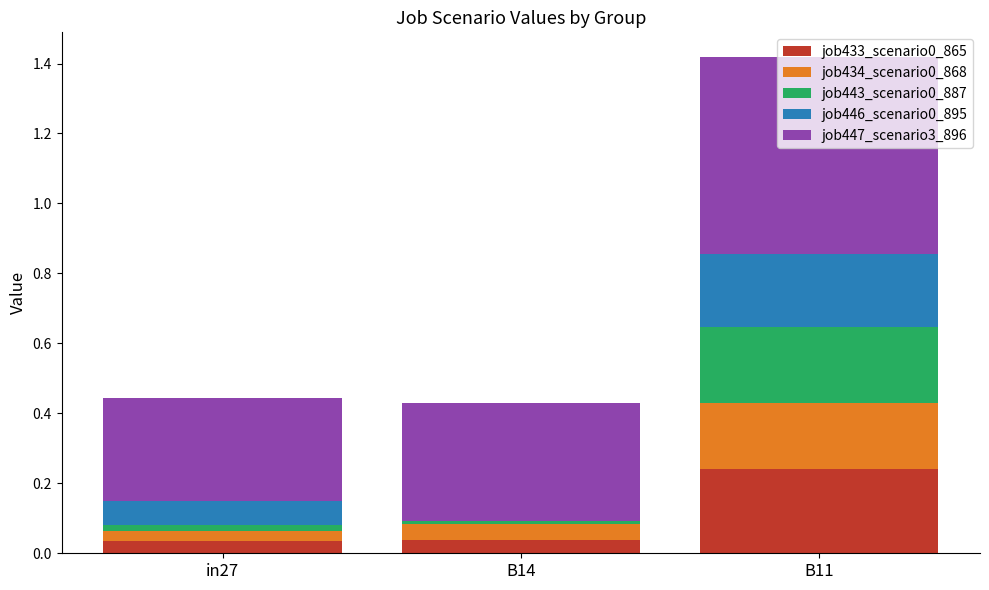

Is it true that job433_scenario0_865 equals 0.0 at B14?

True